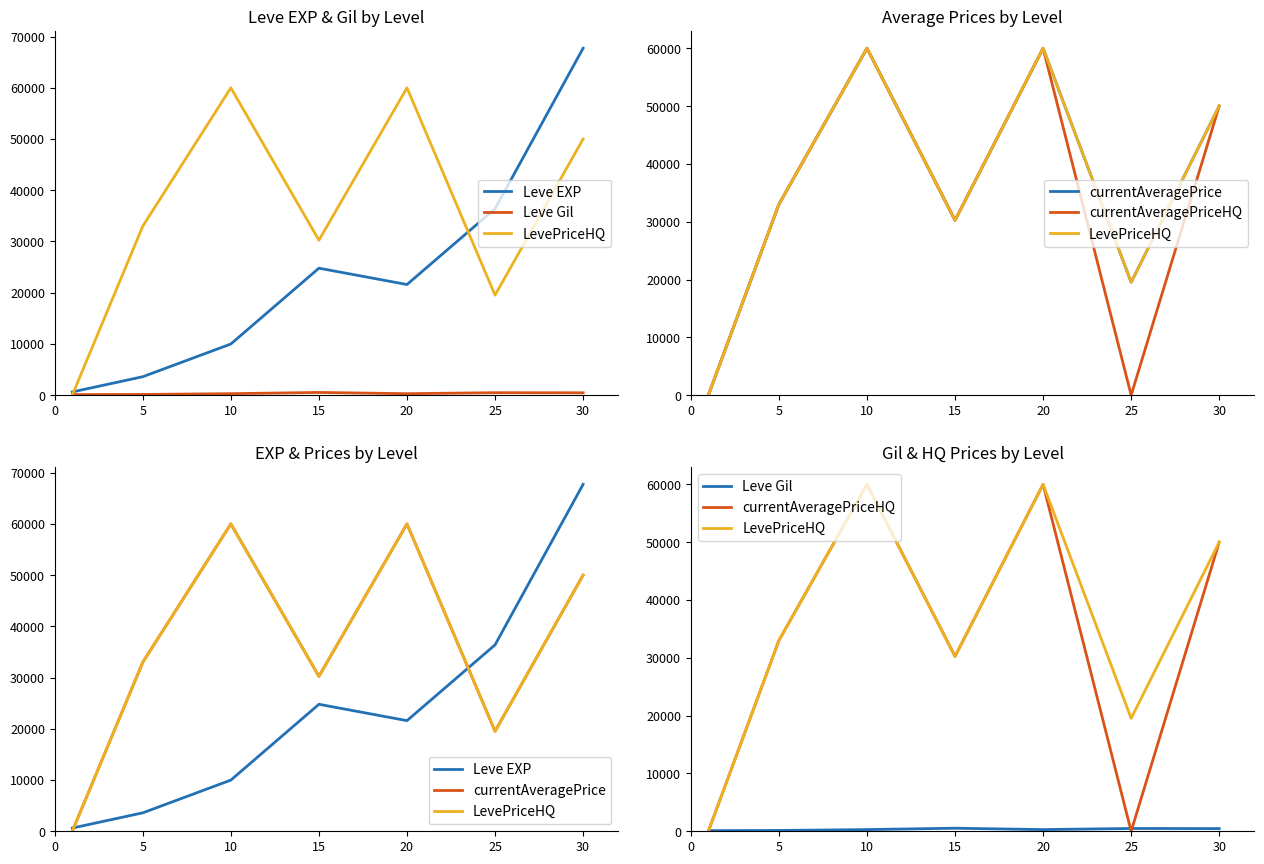

What is the highest value of the Leve EXP series?

67730.0